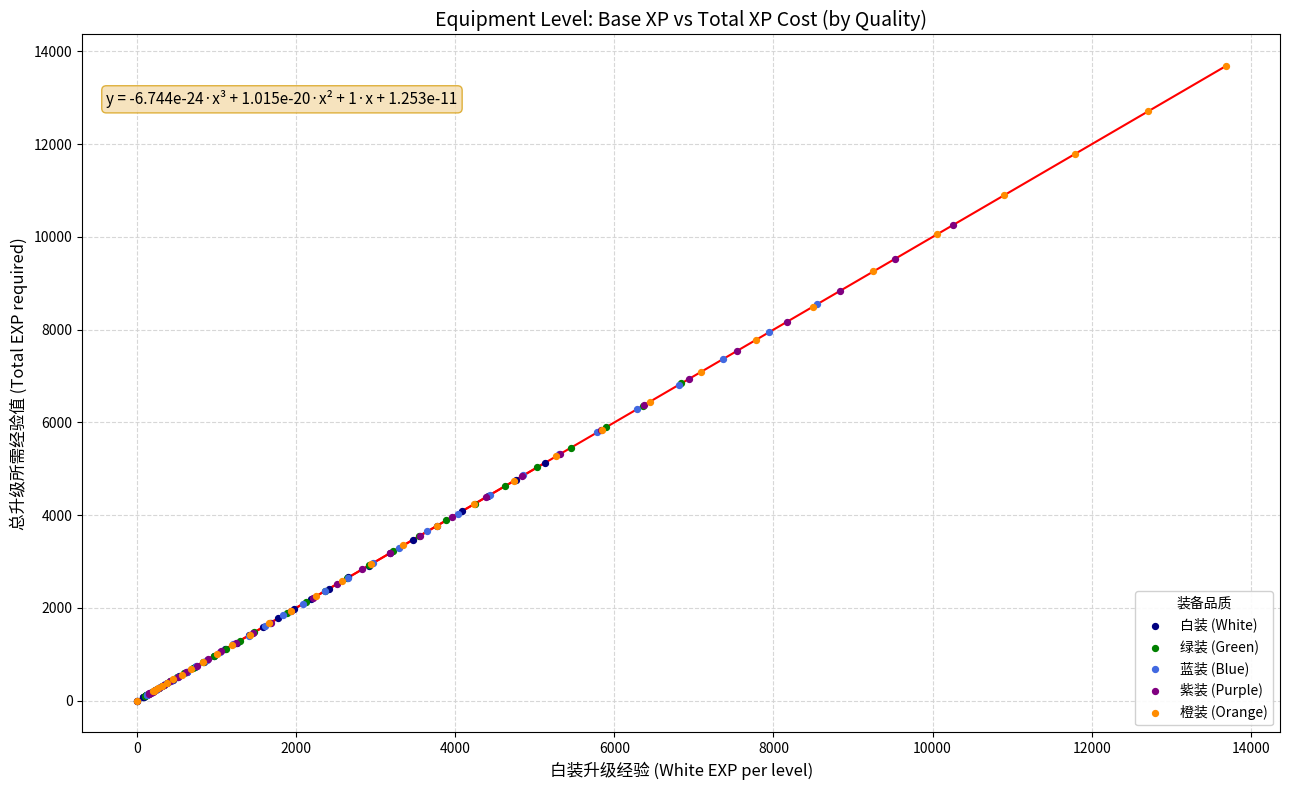

Which series contains the highest Y value?

橙装 (Orange)